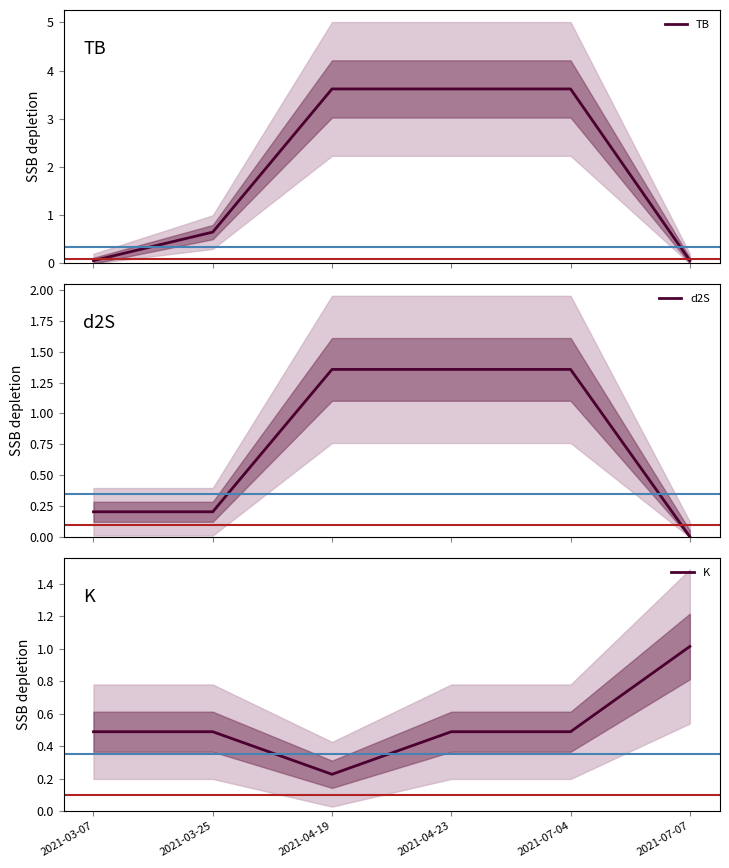

Is it true that TB equals 3.6 at 2021-04-19?

True